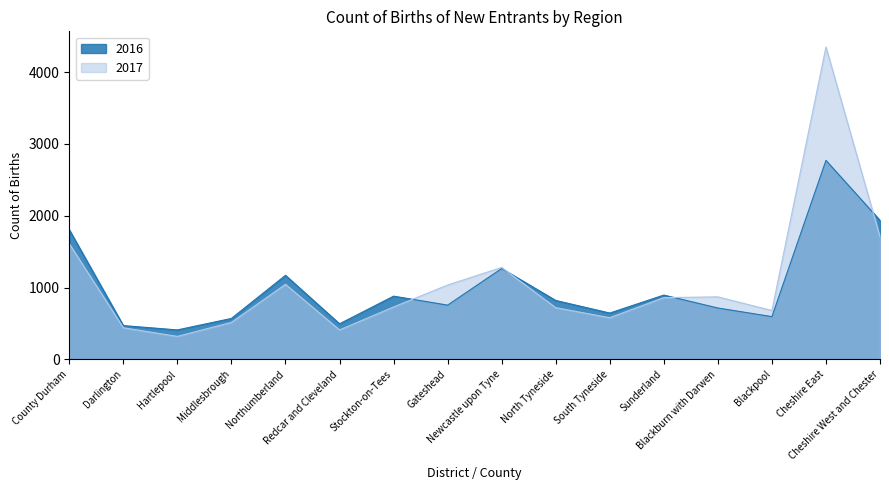

How many lines are shown in the chart?

2